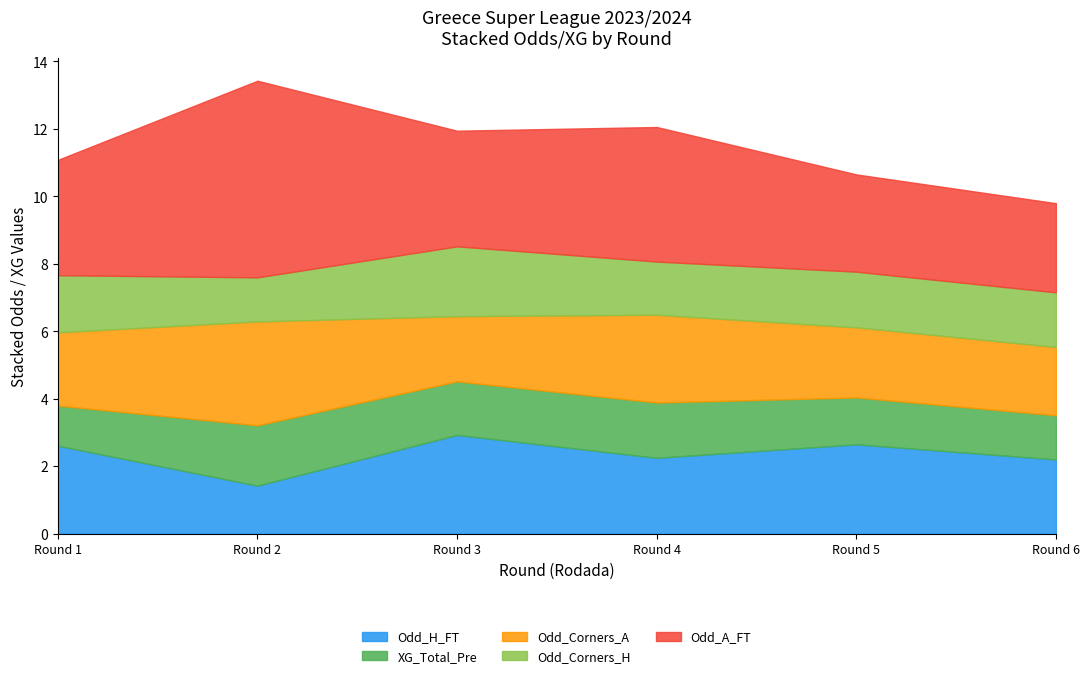

The Odd_H_FT series shows 1.4 at Round 2. True or false?

True